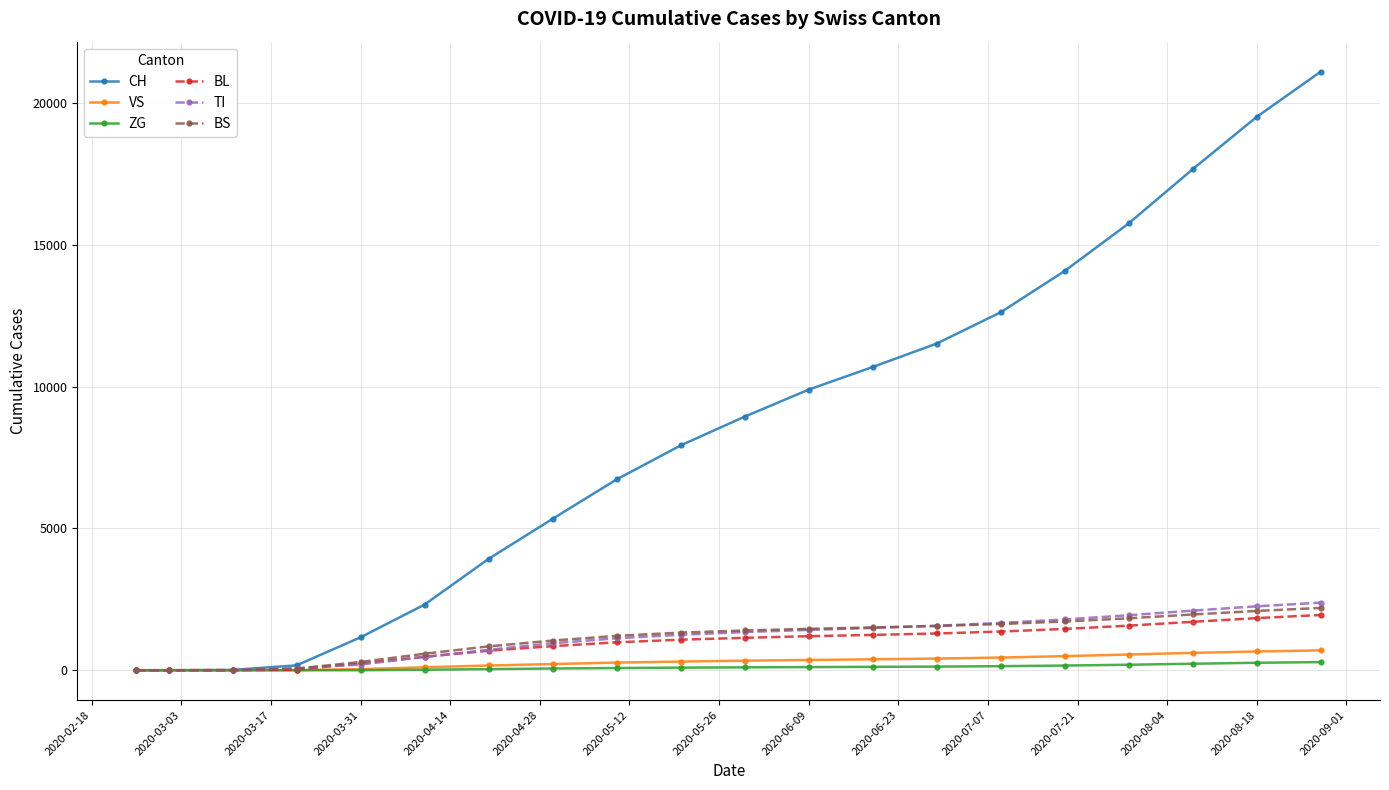

What is the sum of all CH values?

169305